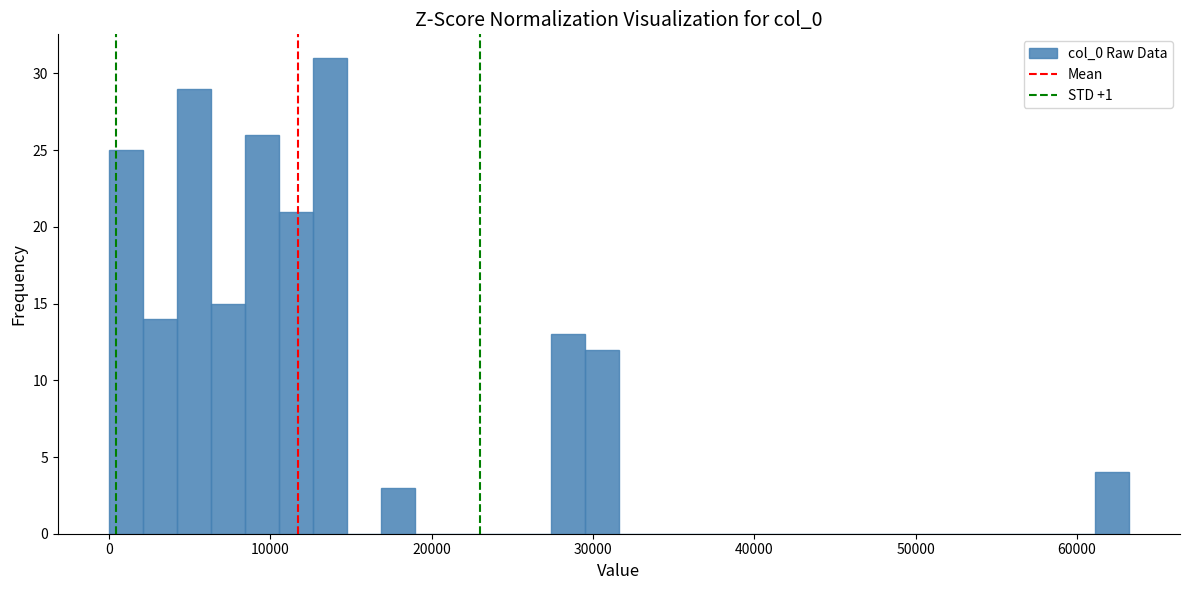

Read against the x-axis, roughly where is the centre of the tallest bar?

14000